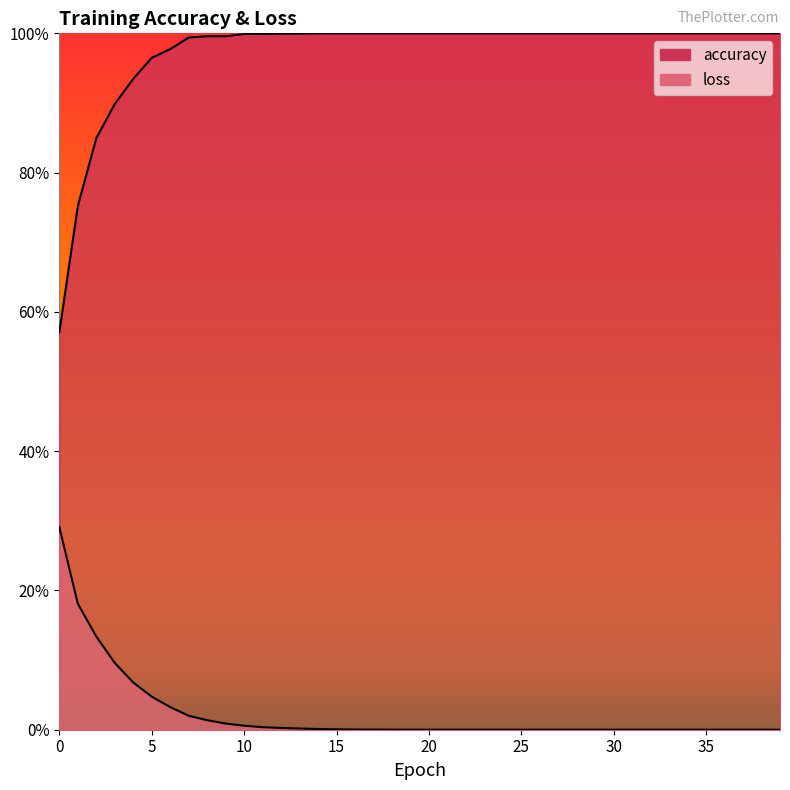

Reading left to right, list all the values displayed in this chart.

accuracy: 0=0.6	1=0.8	2=0.8	3=0.9	4=0.9	5=1.0	6=1.0	7=1.0	8=1.0	9=1.0	10=1.0	11=1.0	12=1.0	13=1.0	14=1.0	15=1.0	16=1.0	17=1.0	18=1.0	19=1.0	20=1.0	21=1.0	22=1.0	23=1.0	24=1.0	25=1.0	26=1.0	27=1.0	28=1.0	29=1.0	30=1.0	31=1.0	32=1.0	33=1.0	34=1.0	35=1.0	36=1.0	37=1.0	38=1.0	39=1.0
loss: 0=0.3	1=0.2	2=0.1	3=0.1	4=0.1	5=0.0	6=0.0	7=0.0	8=0.0	9=0.0	10=0.0	11=0.0	12=0.0	13=0.0	14=0.0	15=0.0	16=0.0	17=0.0	18=0.0	19=0.0	20=0.0	21=0.0	22=0.0	23=0.0	24=0.0	25=0.0	26=0.0	27=0.0	28=0.0	29=0.0	30=0.0	31=0.0	32=0.0	33=0.0	34=0.0	35=0.0	36=0.0	37=0.0	38=0.0	39=0.0